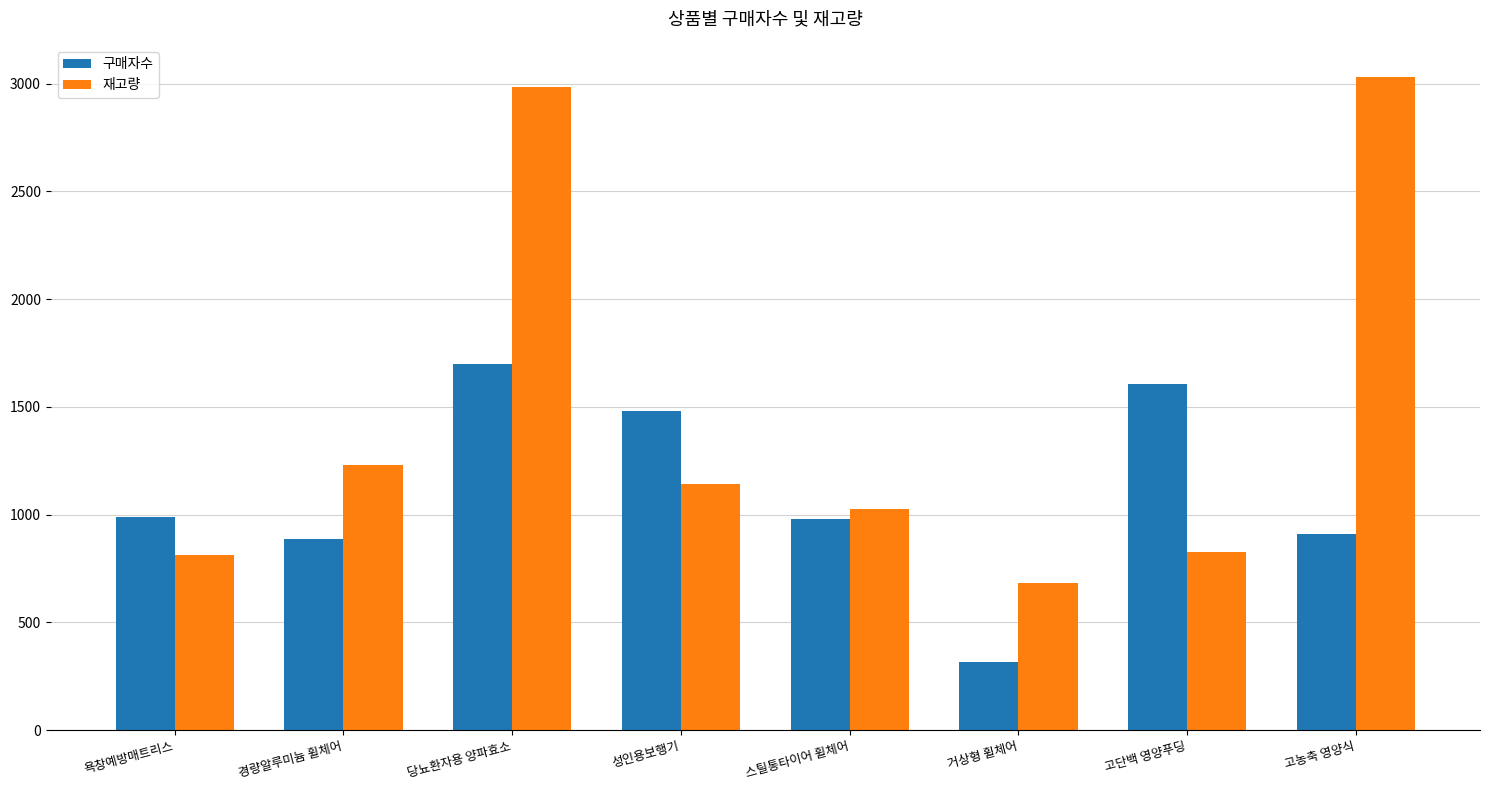

Which series changed the most between 스틸통타이어 휠체어 and 고단백 영양푸딩?

구매자수